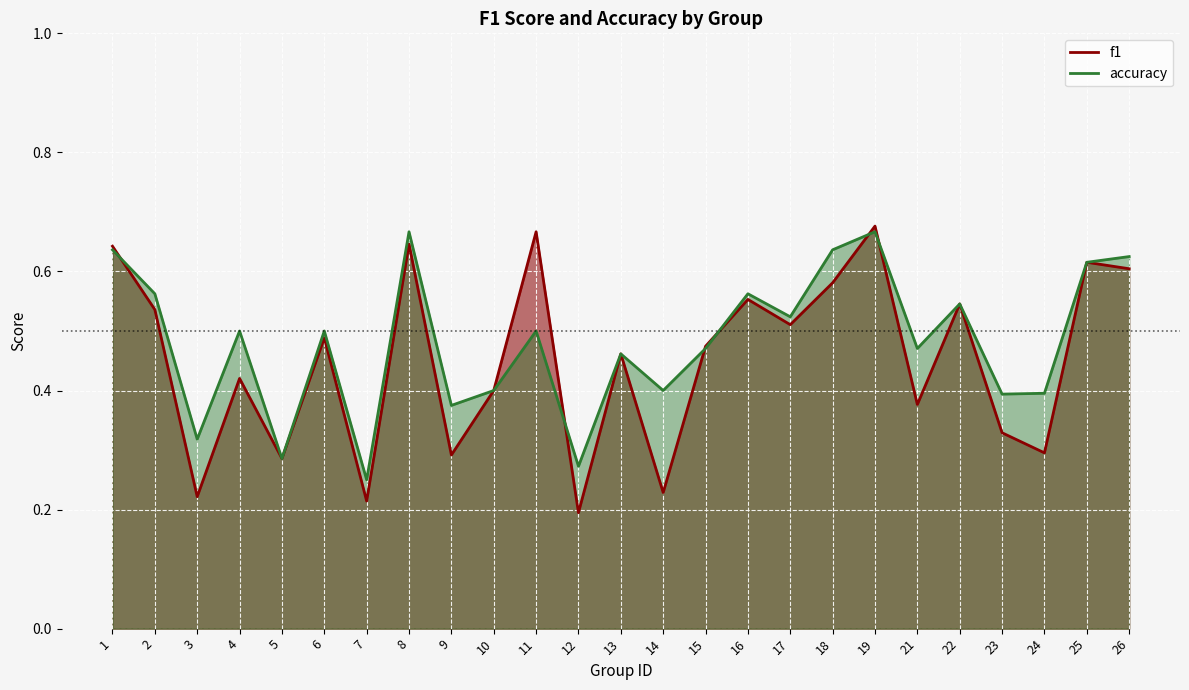

Where is the first local maximum for f1?

4